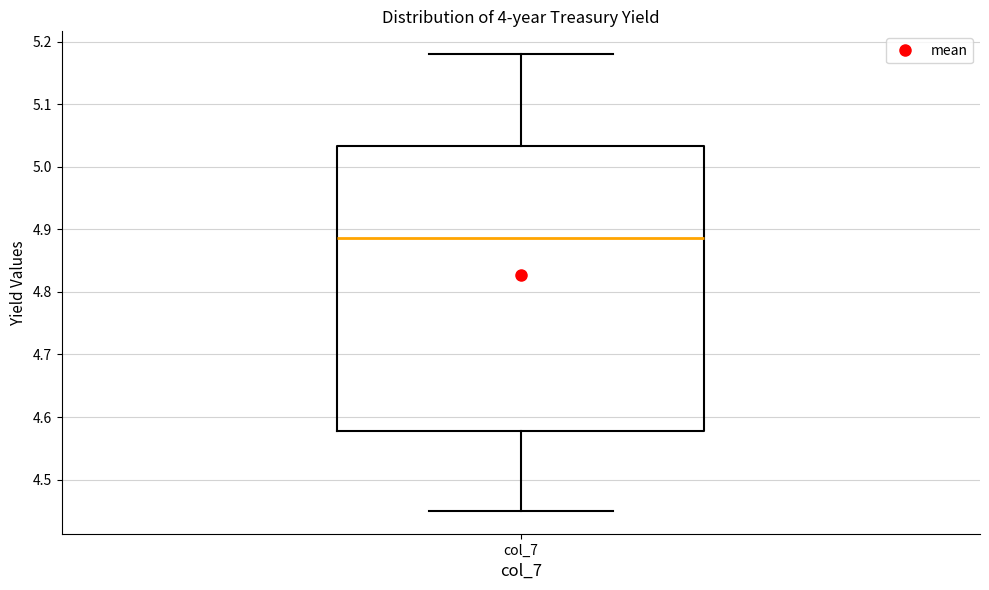

Transcribe this box plot: give where the median line is, the range the box spans, and where the two whiskers end, as read against the y-axis. The values are not printed on the chart, so give them approximately, as read against the axis.

median 4.89, box 4.58 to 5.03, whiskers 4.45 to 5.18